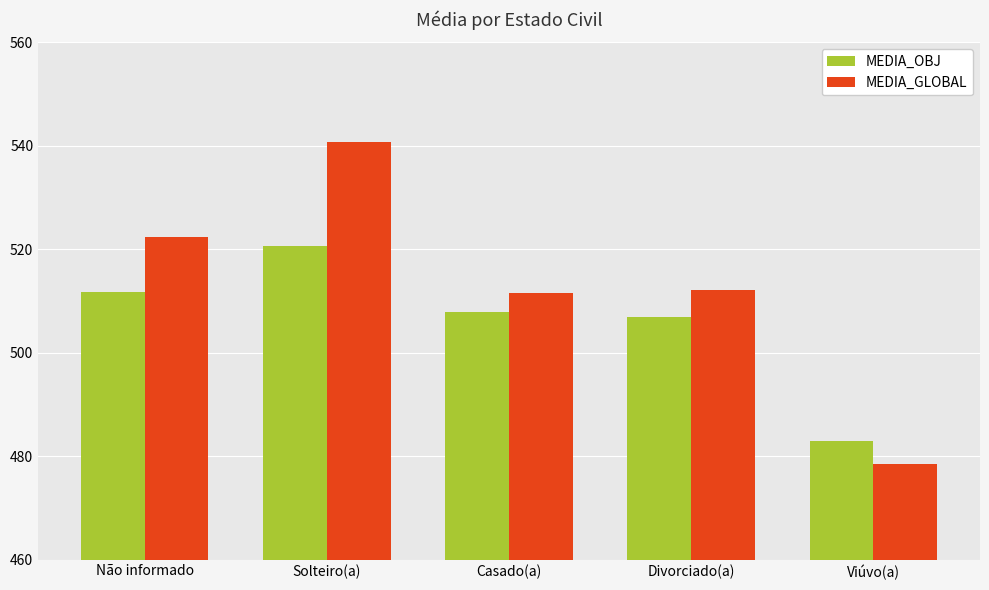

How many data points in MEDIA_GLOBAL are less than 512?

2